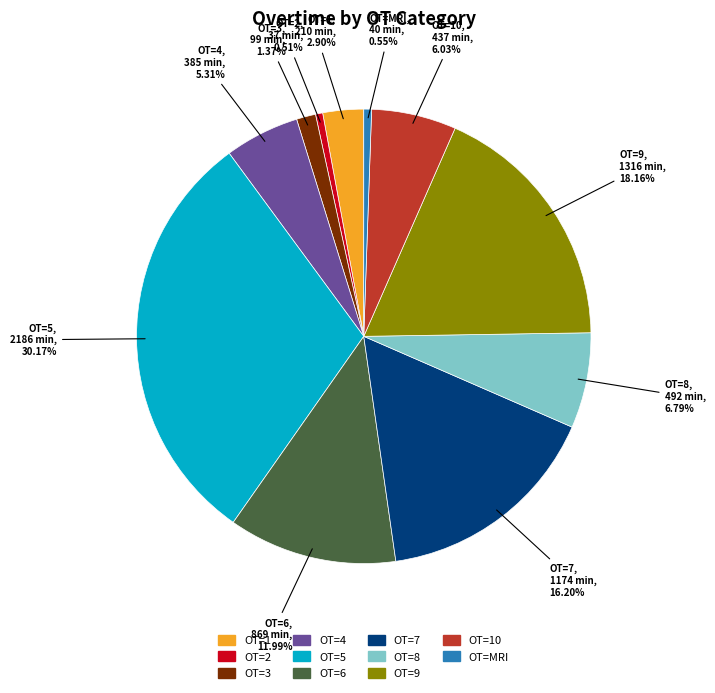

Is there a majority slice in this chart?

No